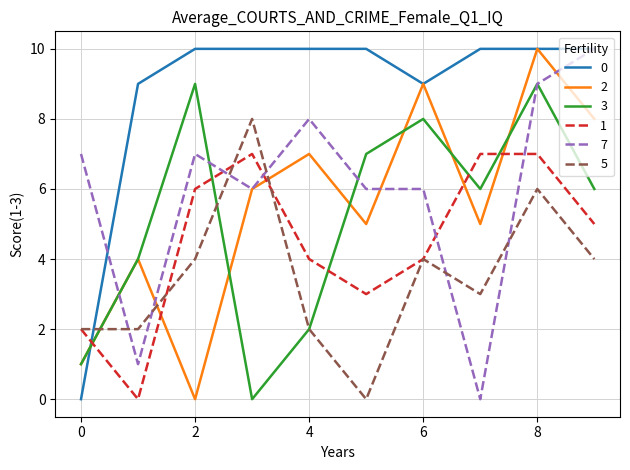

How many lines are shown in the chart?

6